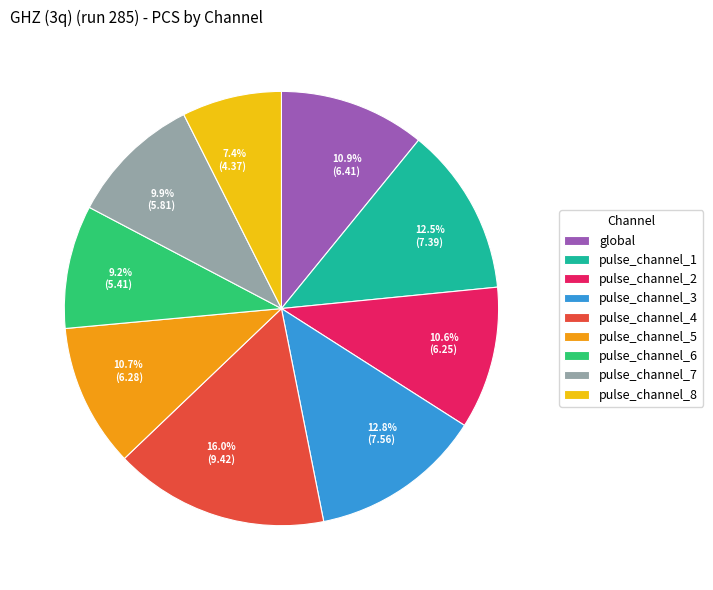

Combined, do pulse_channel_7 and pulse_channel_8 account for over 50%?

No